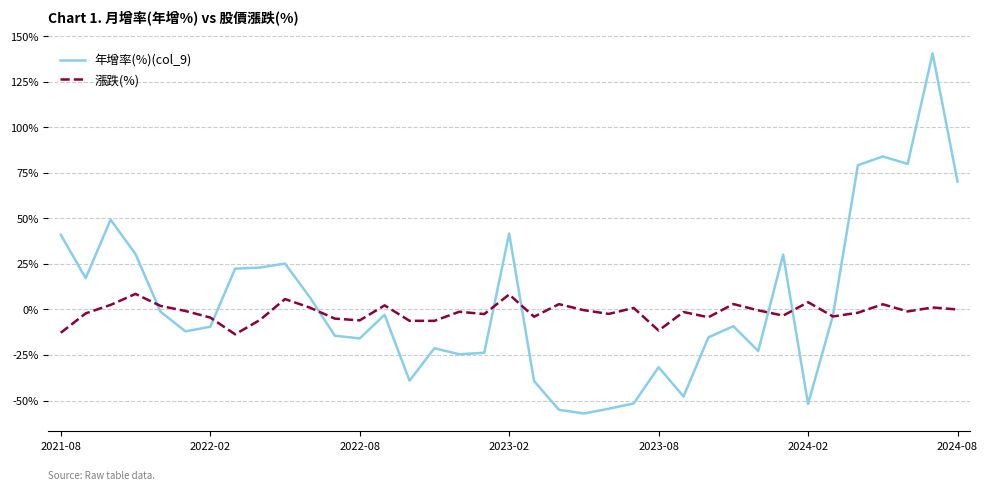

Which series has the widest spread of values?

年增率(%)(col_9)